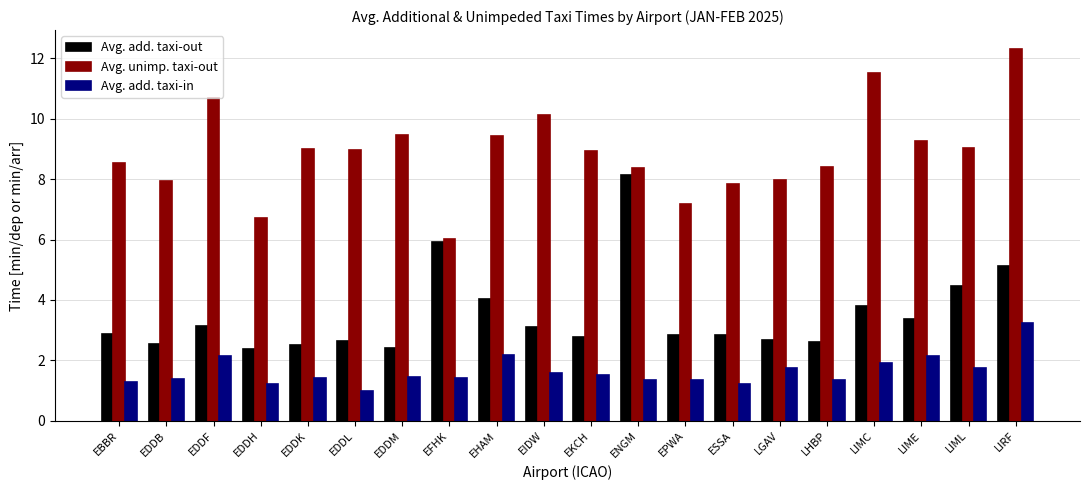

At which label is Avg. add. taxi-out closest to 5?

LIRF